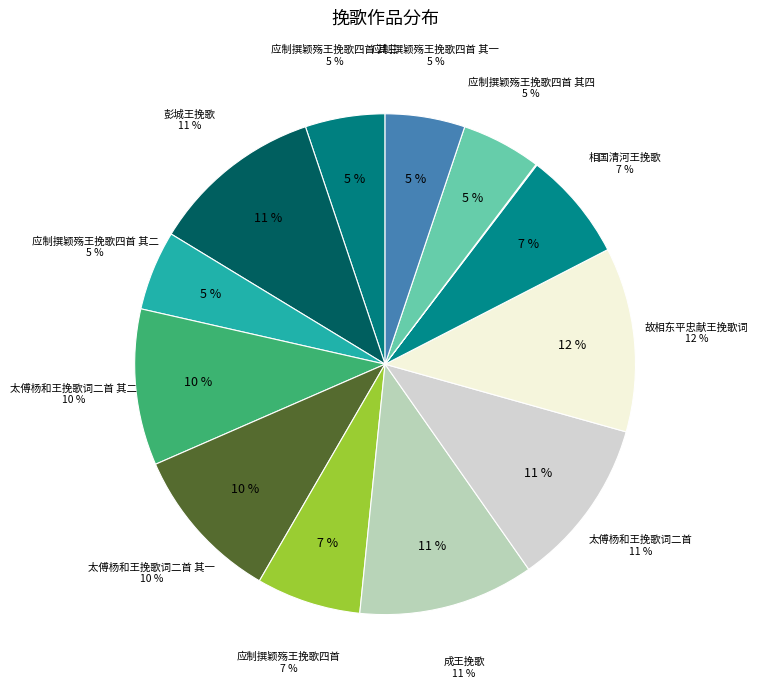

What percentage is the 成王挽歌 slice, to the nearest percent?

11%